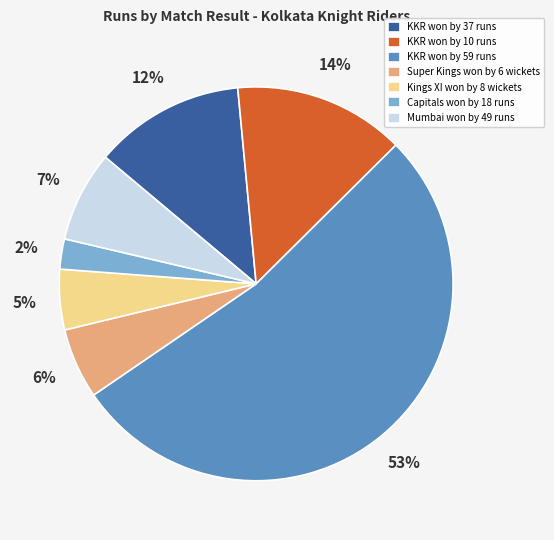

Rank the categories by value from highest to lowest.

KKR won by 59 runs, KKR won by 10 runs, KKR won by 37 runs, Mumbai won by 49 runs, Super Kings won by 6 wickets, Kings XI won by 8 wickets, Capitals won by 18 runs